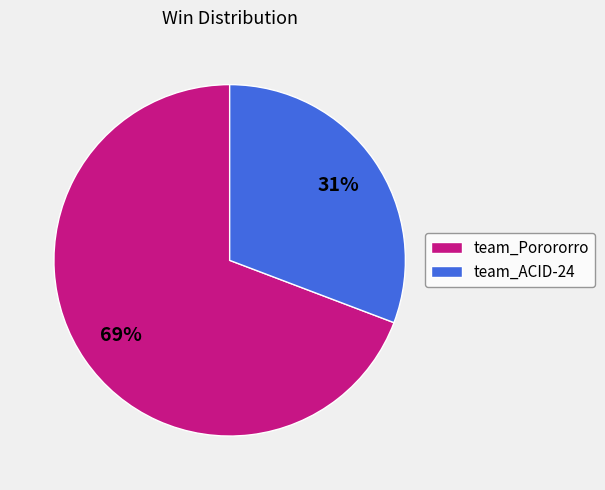

To the nearest percent, what is the combined percentage of team_ACID-24 and team_Porororro?

100%